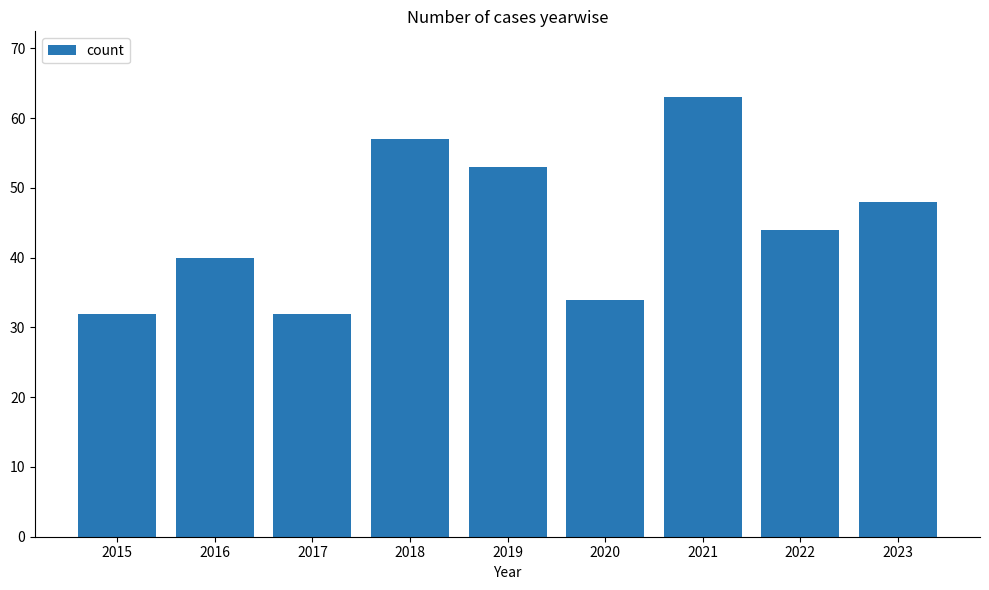

Which label corresponds to the largest value in the chart?

2021